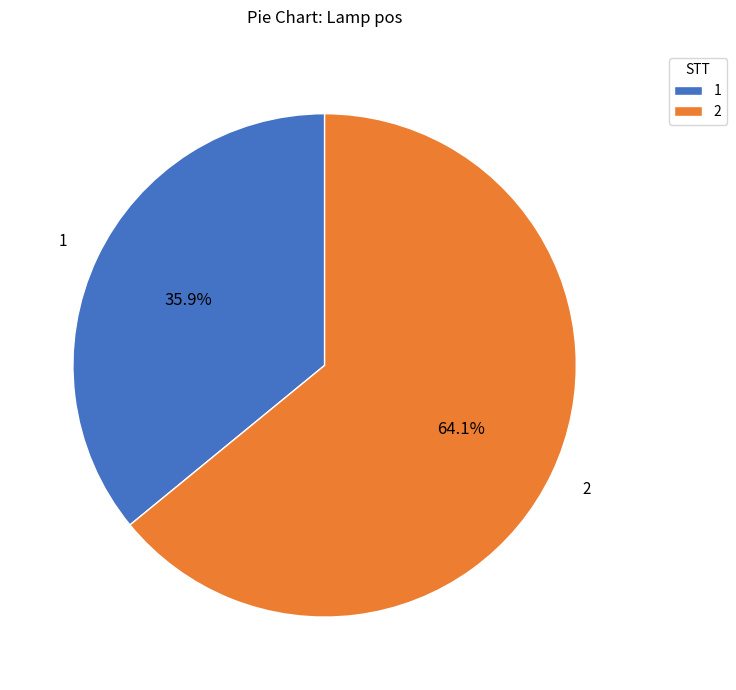

Which slice is the largest?

2